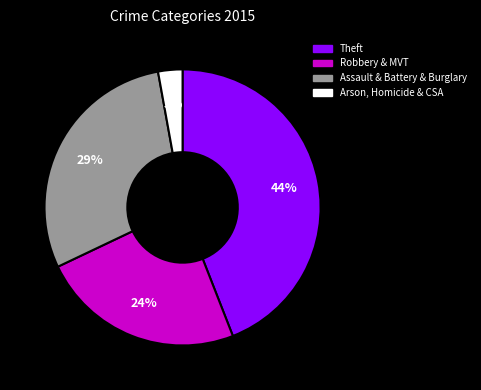

Does any single category account for the majority?

No